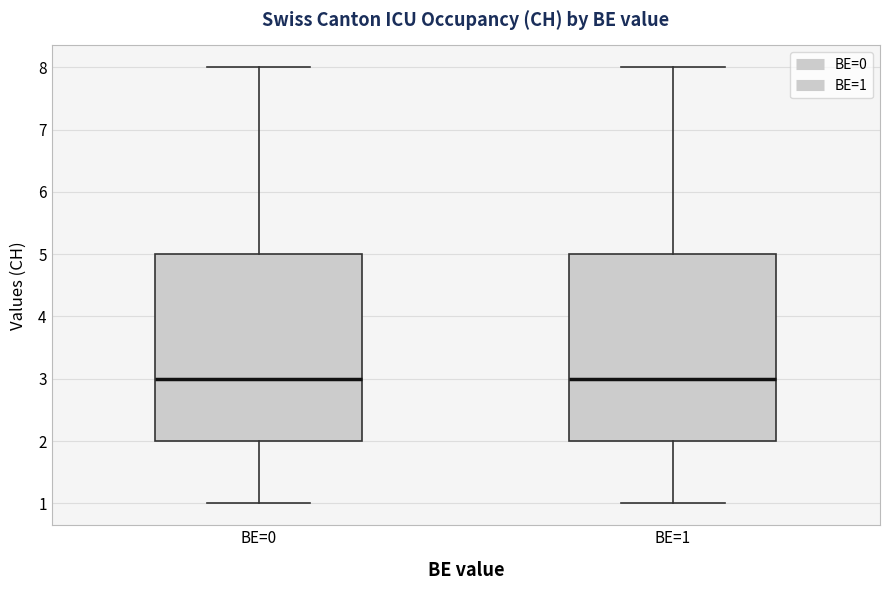

Where does the lower whisker of the box for BE=1 end on the y-axis? The values are not printed on the chart, so give them approximately, as read against the axis.

1